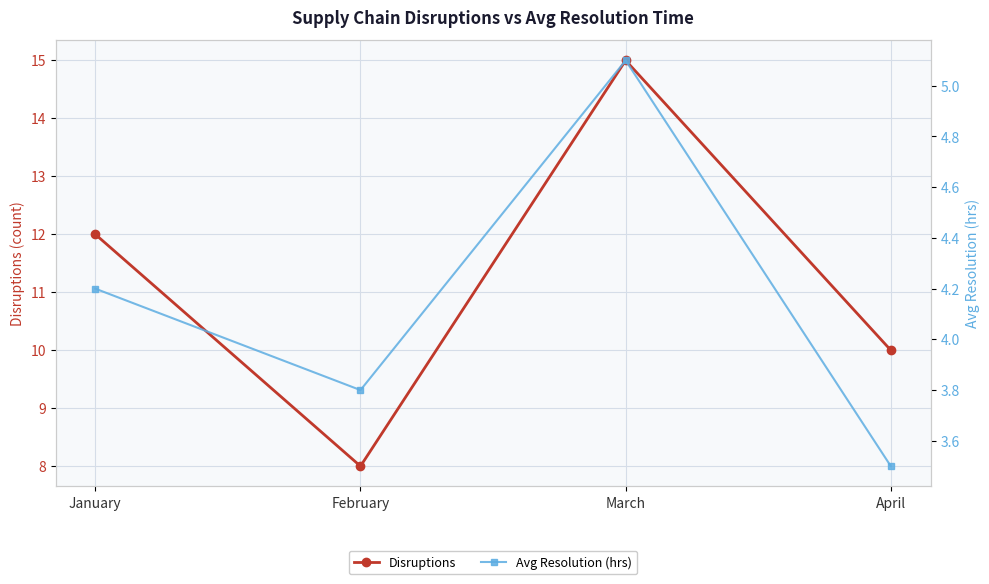

How many interior local valleys does the Avg Resolution (hrs) series have?

1